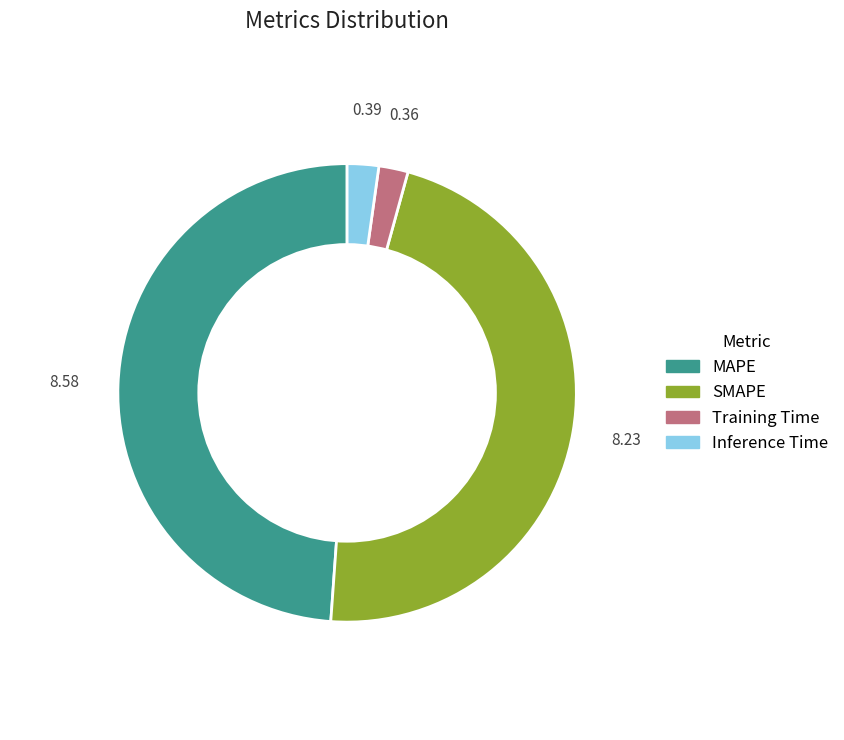

Is it true that MAPE is 43% of the pie?

False